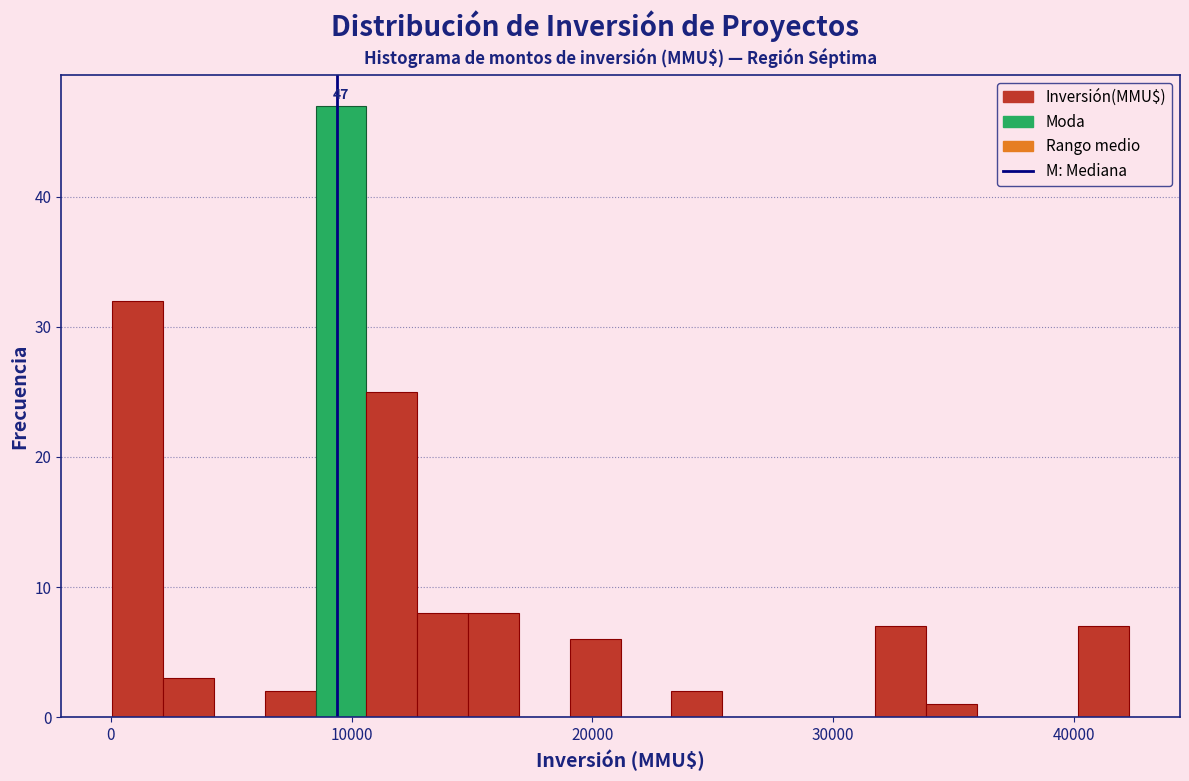

Around what value on the x-axis is the tallest bar? Give the approximate position of its centre, as read against the axis.

10000